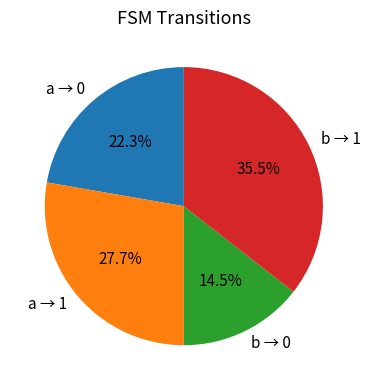

Is there any slice that represents more than half of the pie?

No